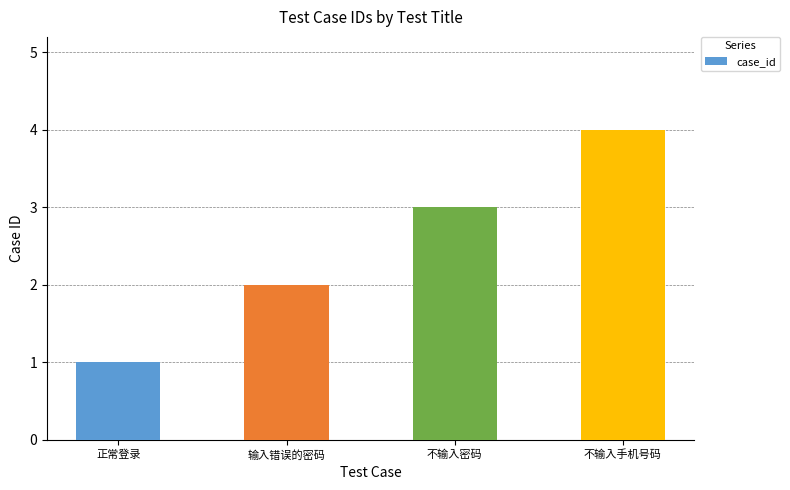

Is it true that the value at 不输入密码 is 5?

False